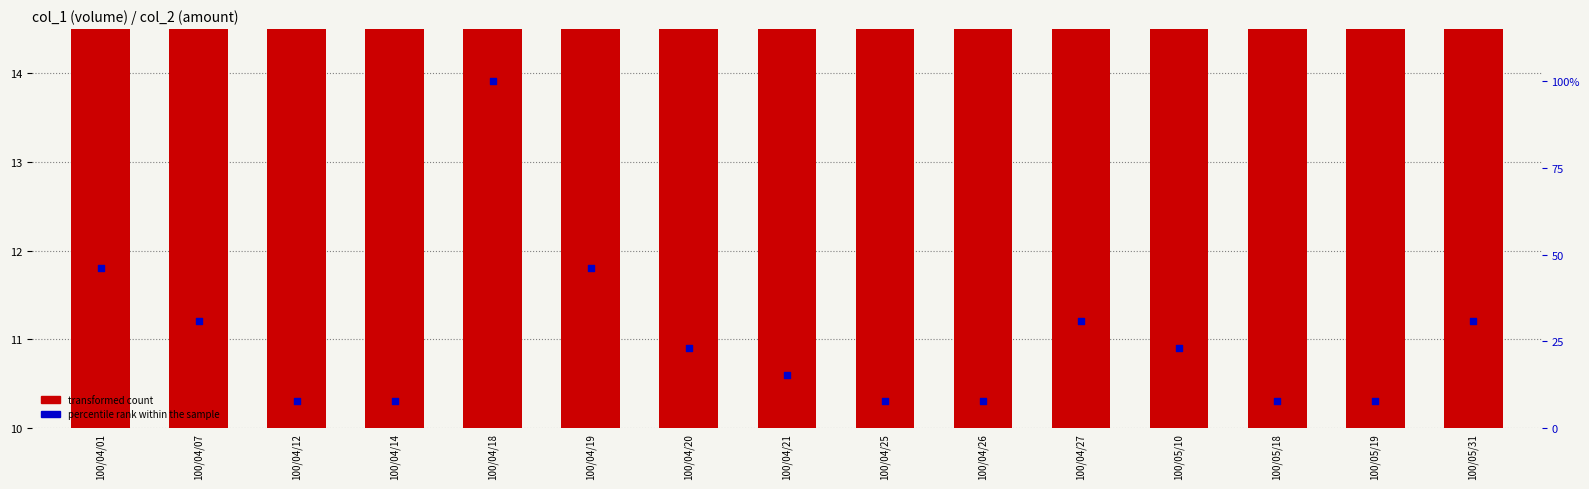

Which series contains the highest Y value?

percentile rank within the sample